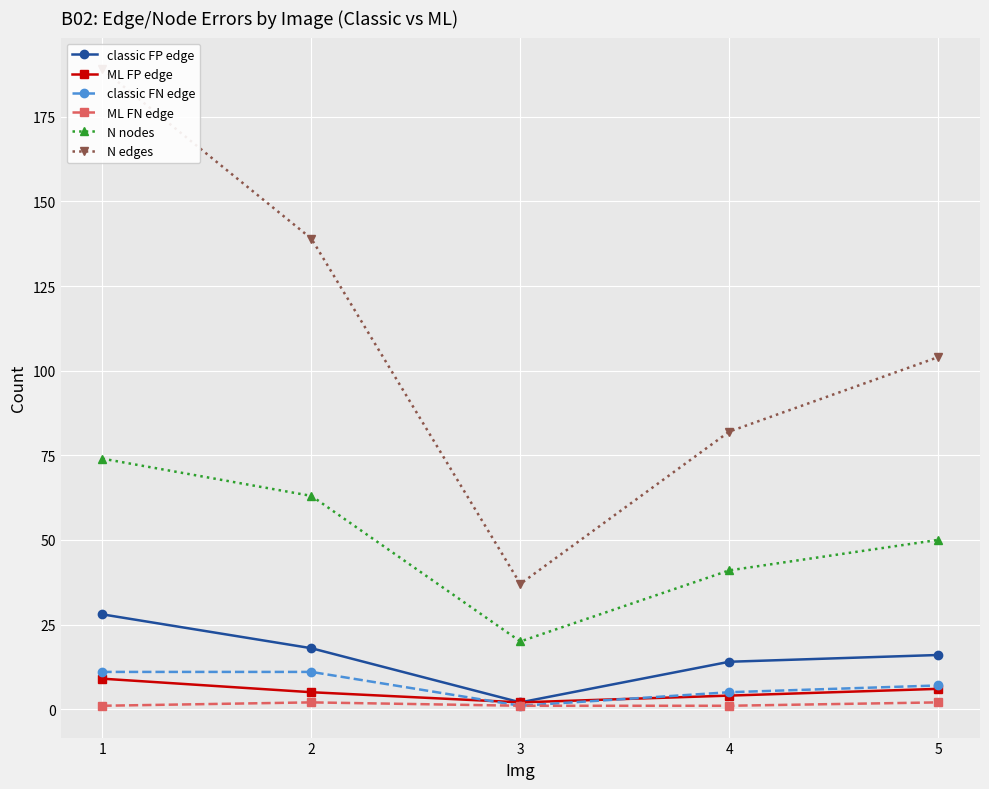

True or false: ML FN edge has a value of 2 at 1.

False